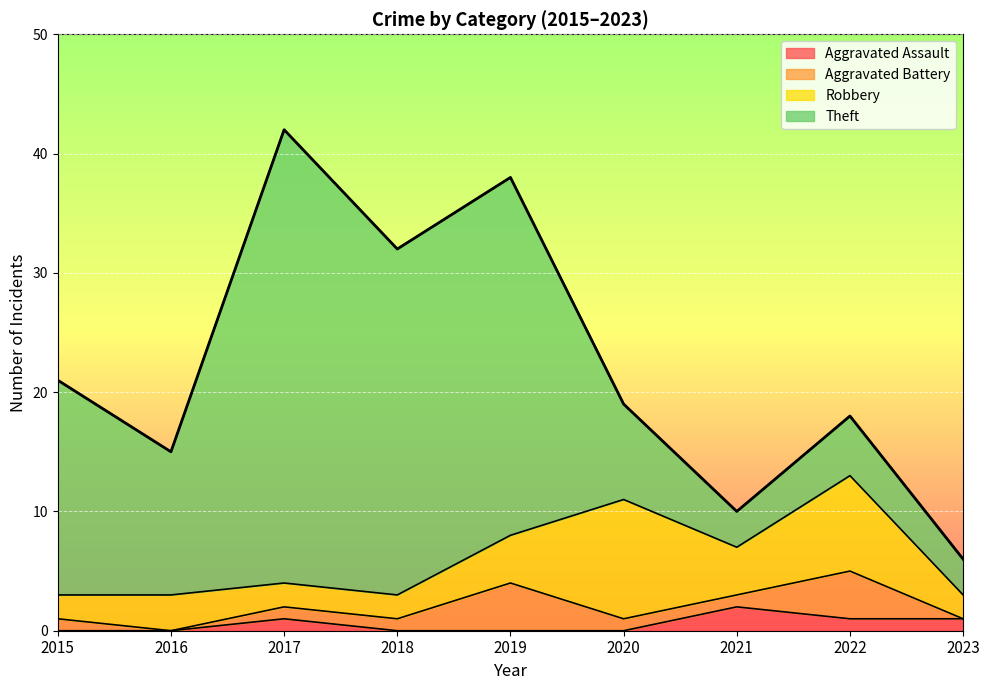

Is it true that Aggravated Assault equals 1 at 2021?

False